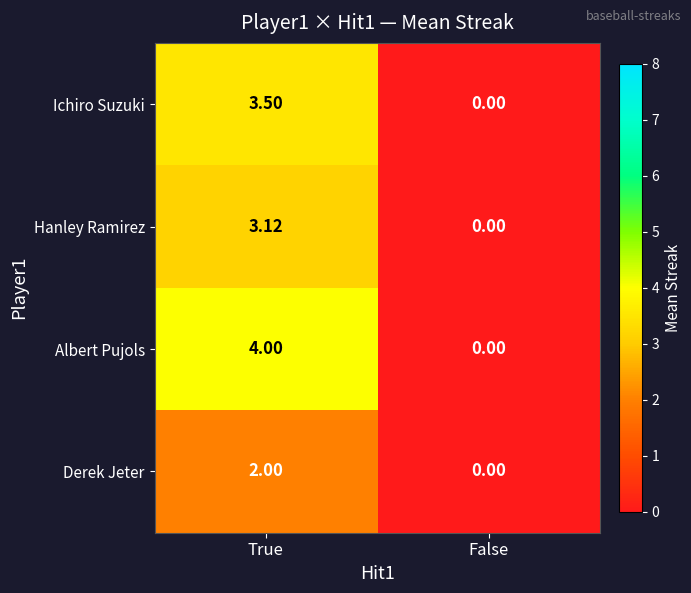

Rank the series at True from highest to lowest value.

Albert Pujols, Ichiro Suzuki, Hanley Ramirez, Derek Jeter